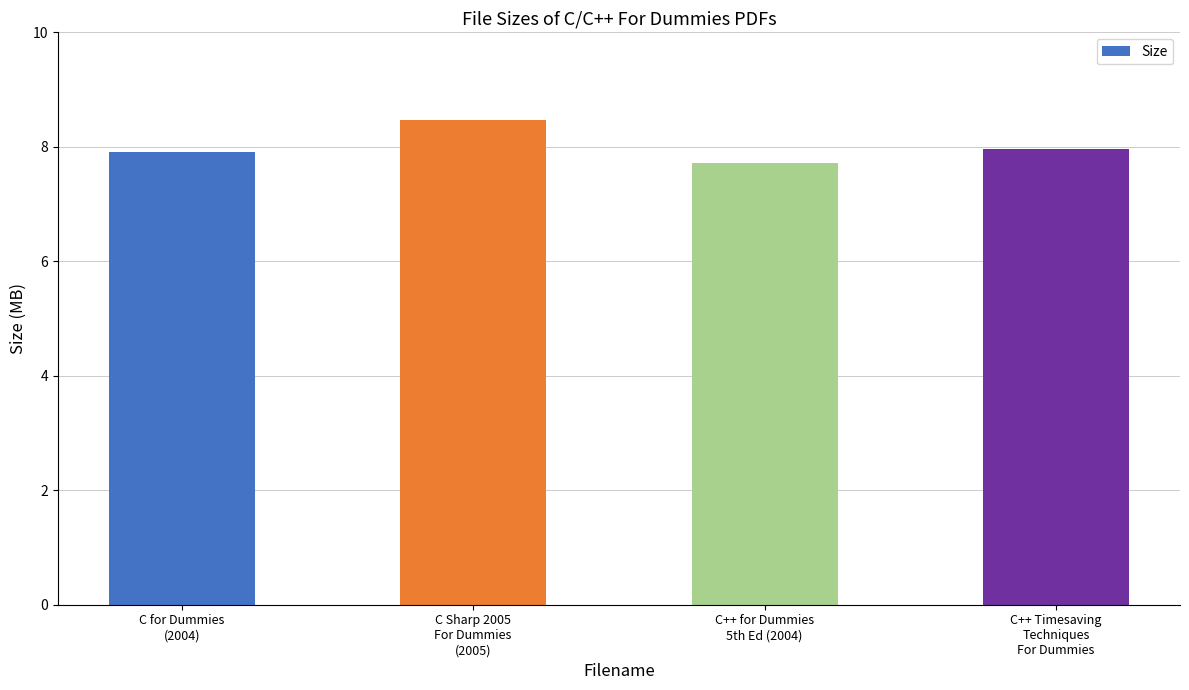

What is the value of the 2nd bar from the left?

8.5